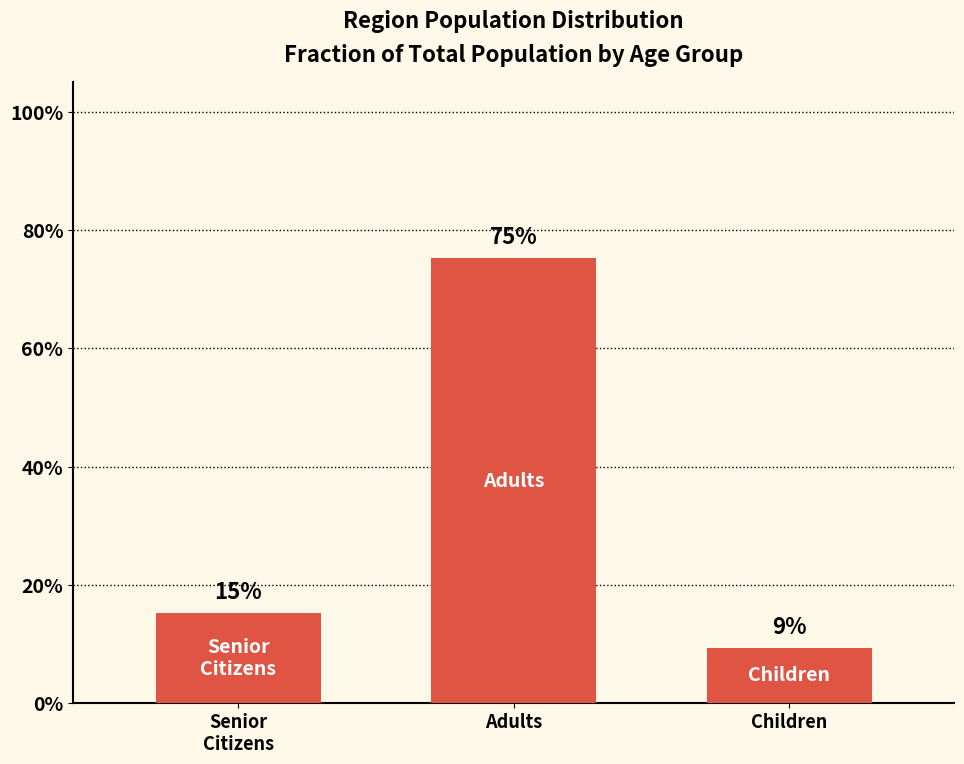

Are the bars horizontal?

No